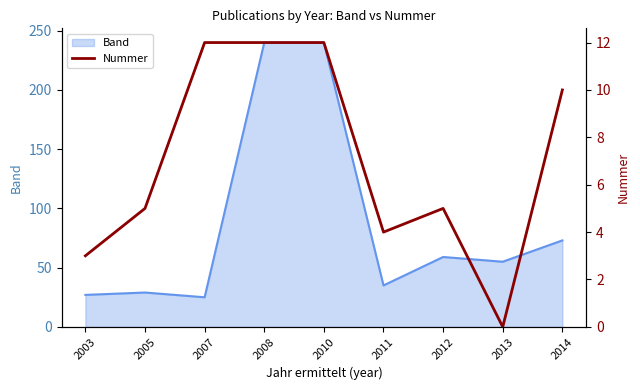

Where is Band nearest to the value 132?

2014